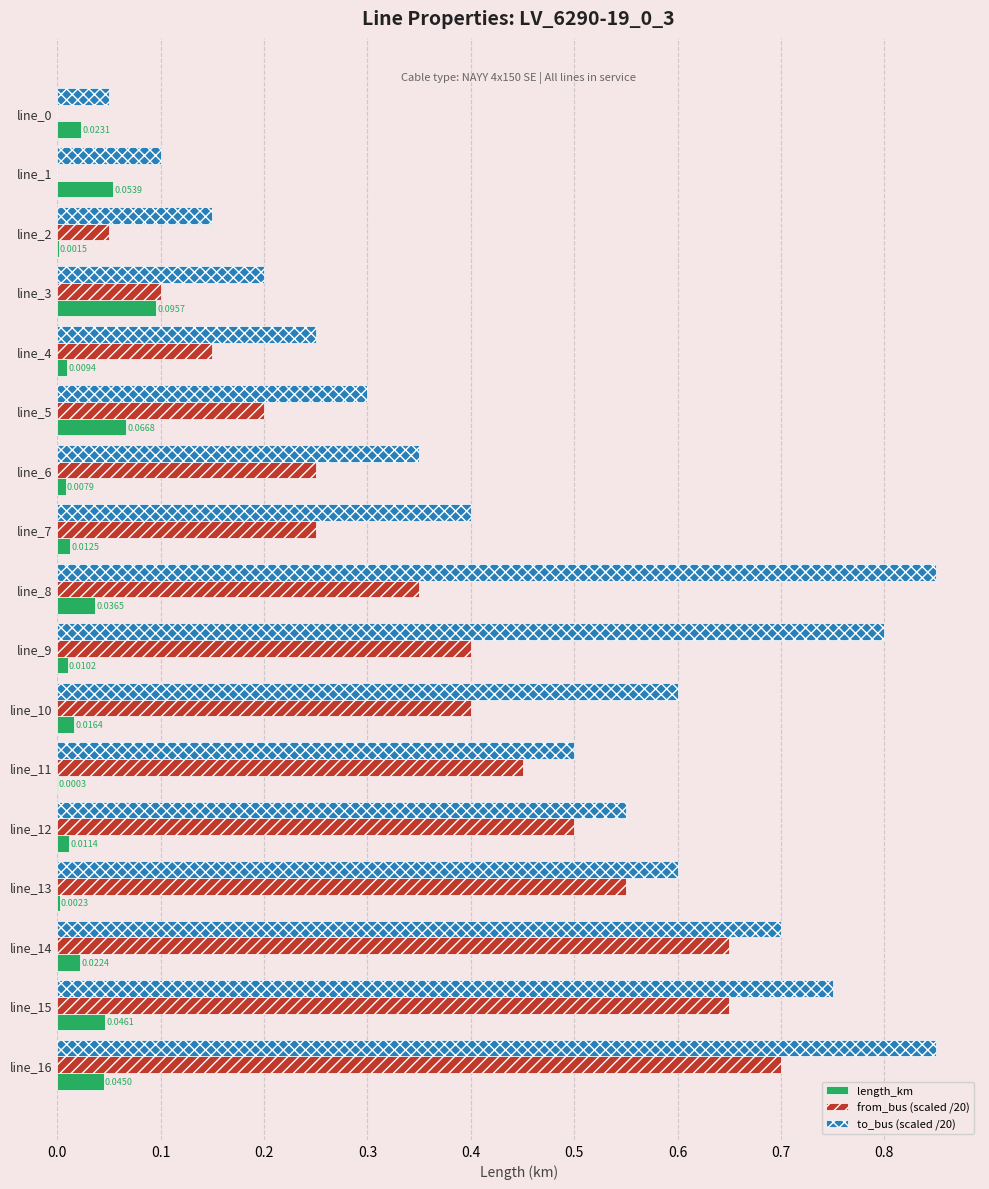

Is the value of from_bus (scaled /20) at line_3 greater than the value of length_km at line_16?

Yes